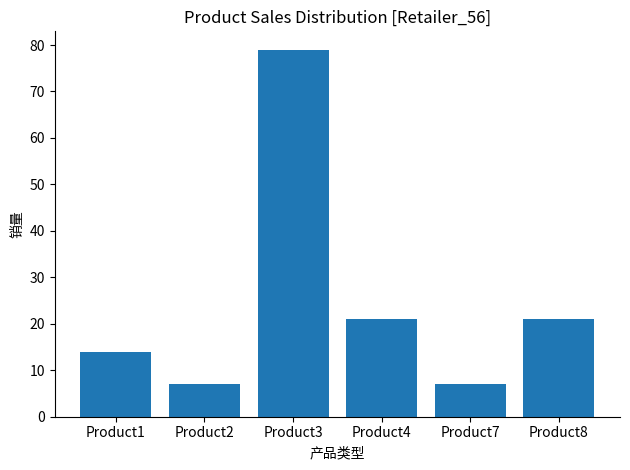

What is the maximum value shown in the chart?

79